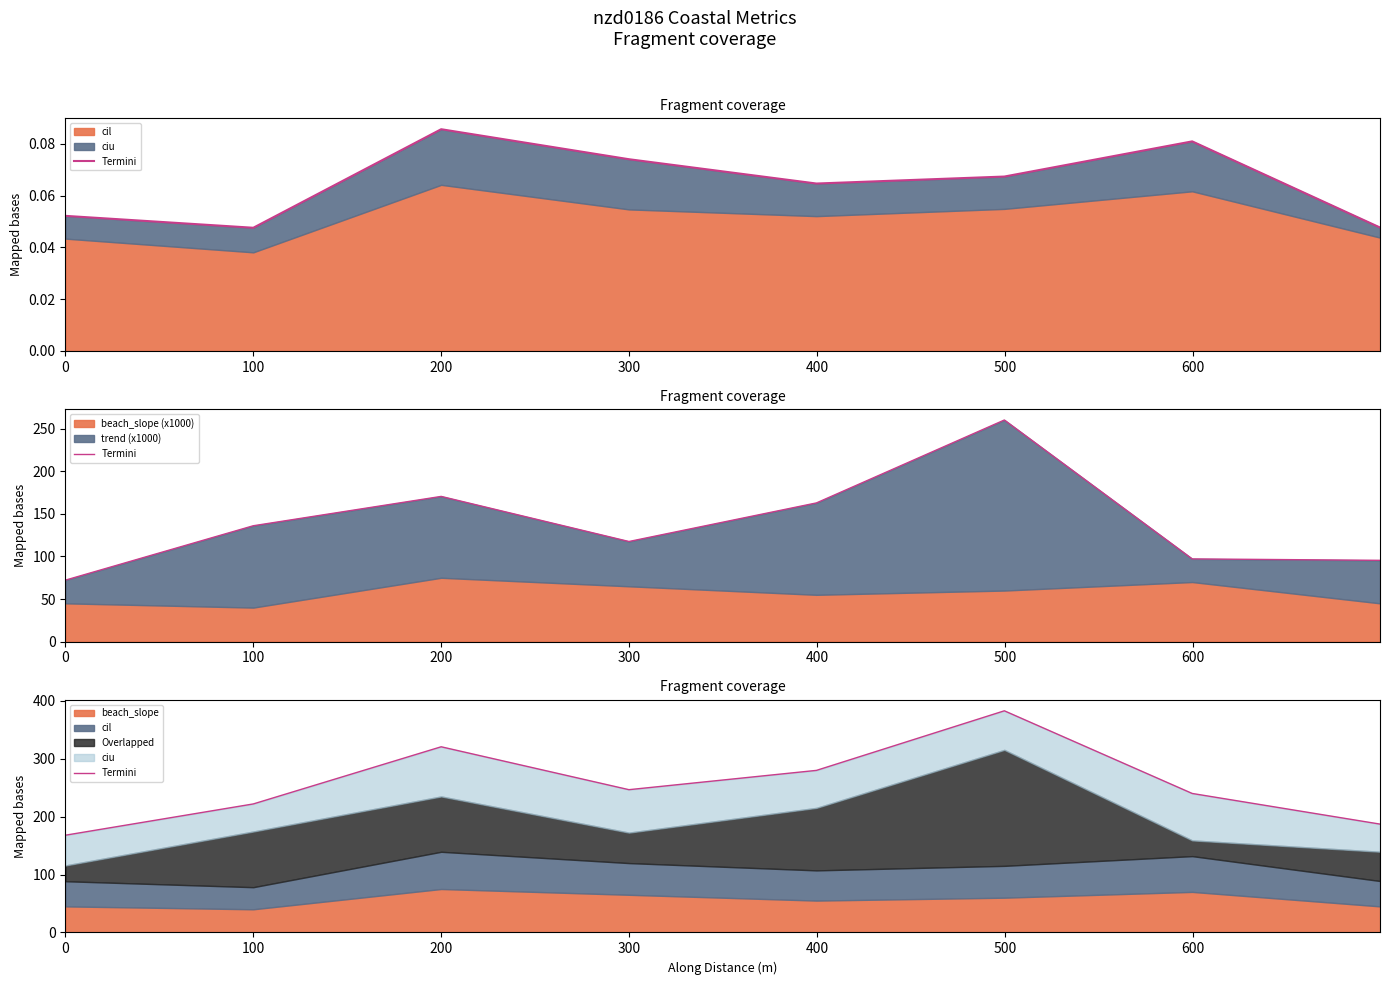

Which label corresponds to the largest value in the chart?

500